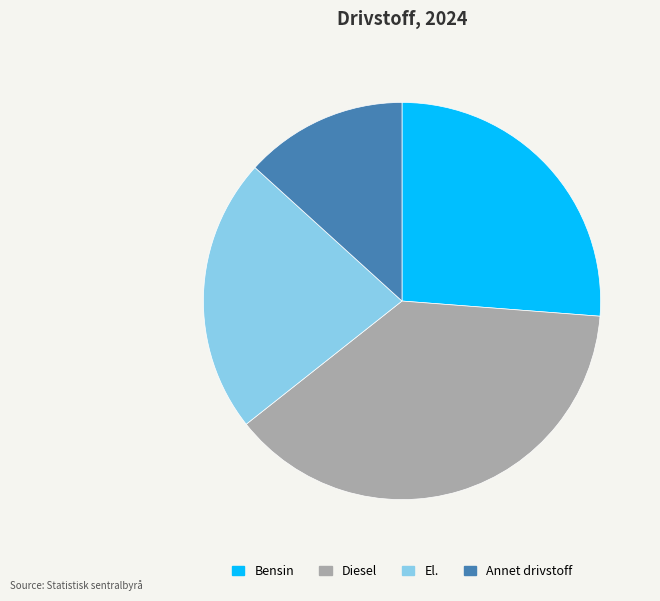

Rank the categories by value from lowest to highest.

Annet drivstoff, El., Bensin, Diesel